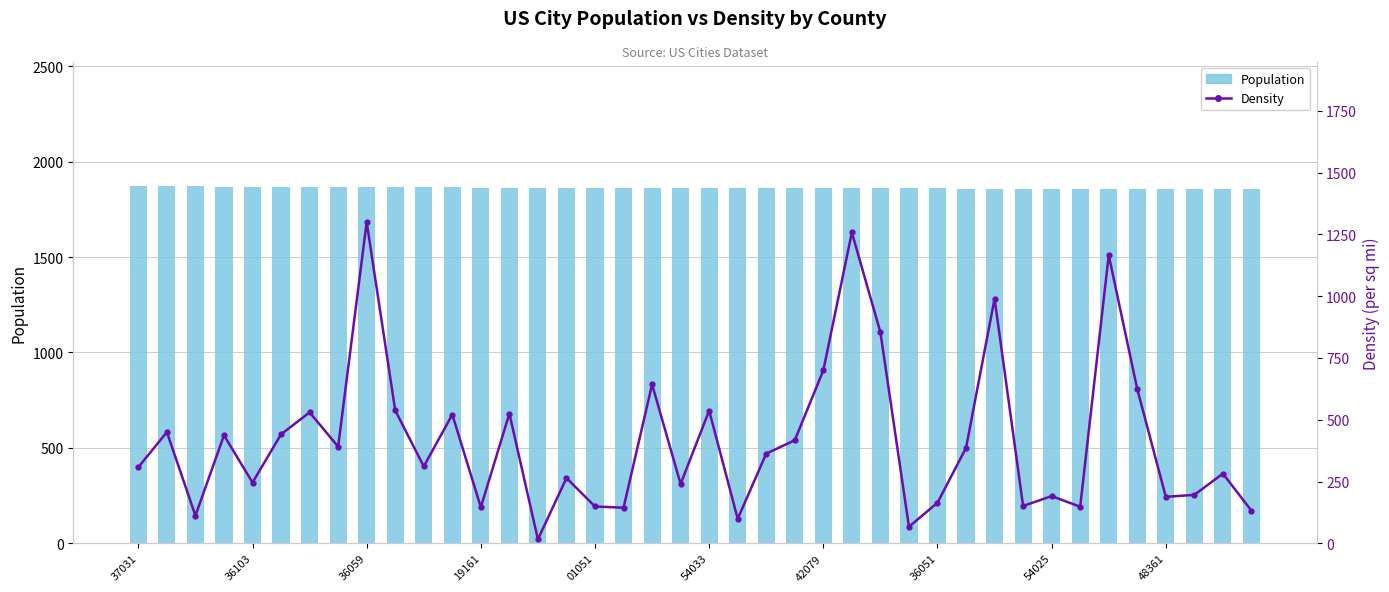

How many values in the Population series are below 1863?

20